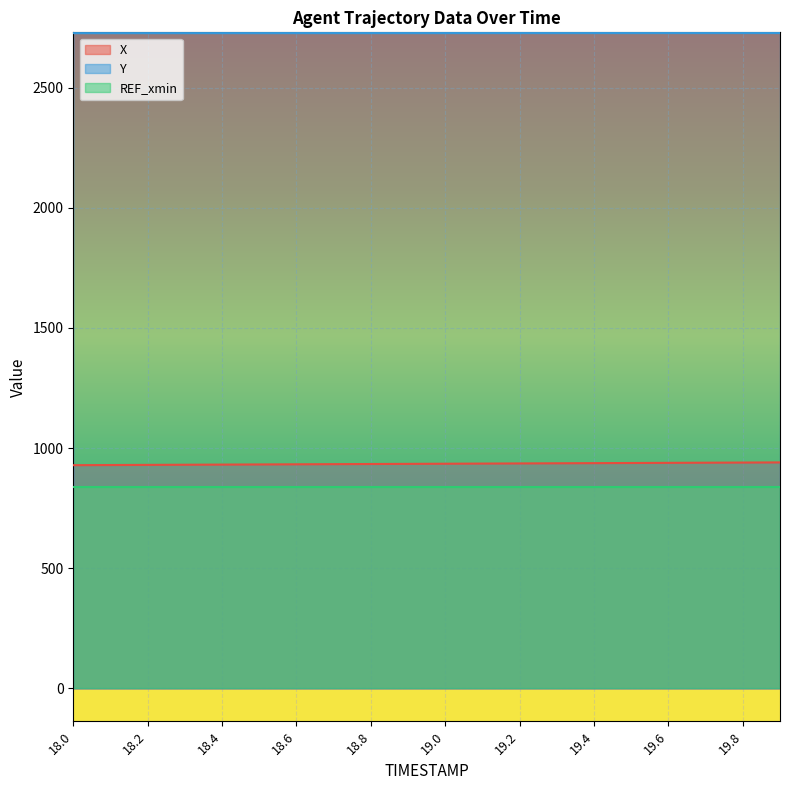

What is the label of the 5th point from the left?

18.4